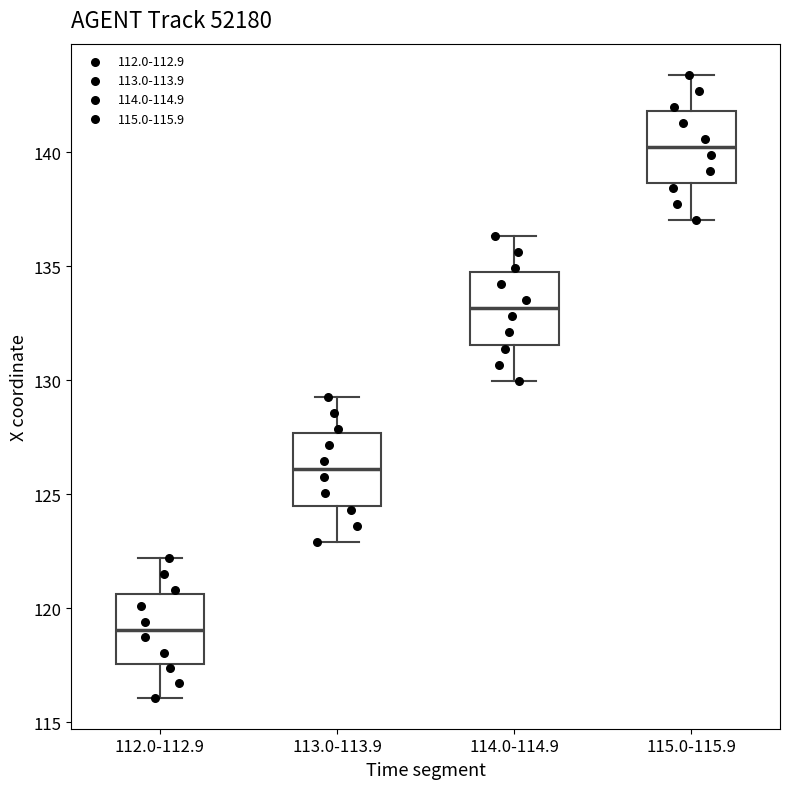

Reading left to right, read every box against the y-axis: the position of its median line, the range the box covers, and the ends of its whiskers. The values are not printed on the chart, so give them approximately, as read against the axis.

112.0-112.9: median 119.0, box 117.5 to 120.5, whiskers 116.0 to 122.0
113.0-113.9: median 126.0, box 124.5 to 127.5, whiskers 123.0 to 129.5
114.0-114.9: median 133.0, box 131.5 to 135.0, whiskers 130.0 to 136.5
115.0-115.9: median 140.0, box 138.5 to 142.0, whiskers 137.0 to 143.5